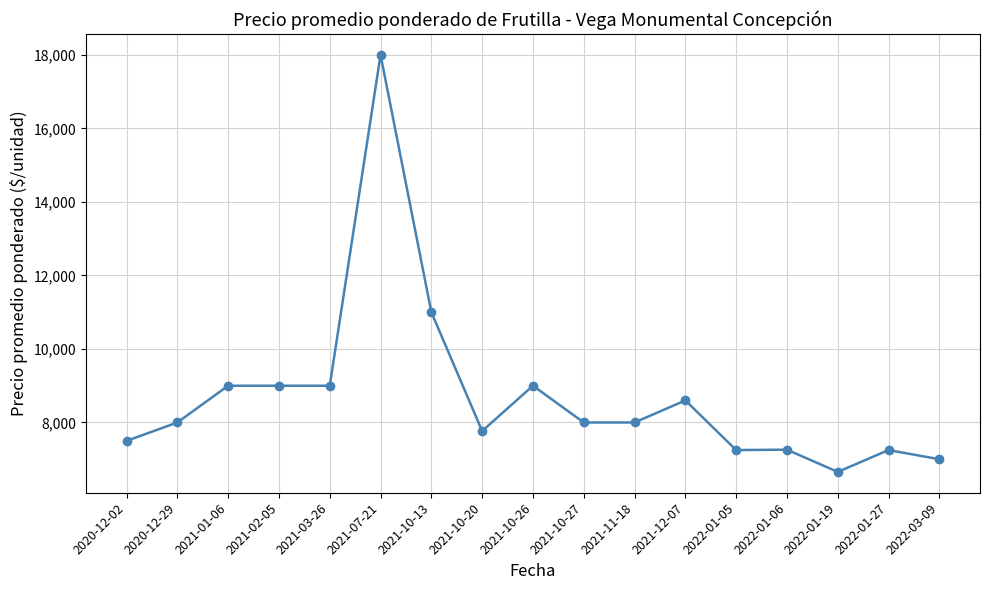

Approximately how many times larger is the value at 2021-07-21 compared to 2022-01-06?

2.5